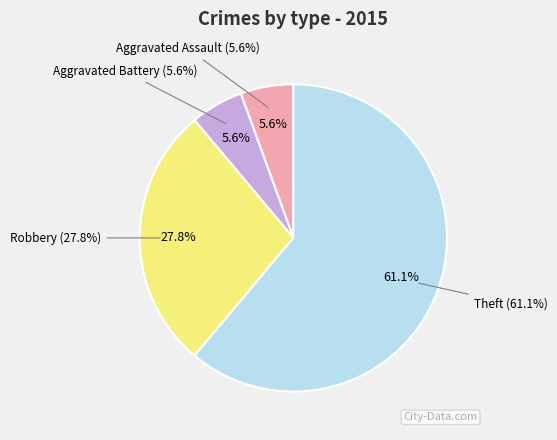

Which category has the smallest portion of the pie?

Aggravated Assault